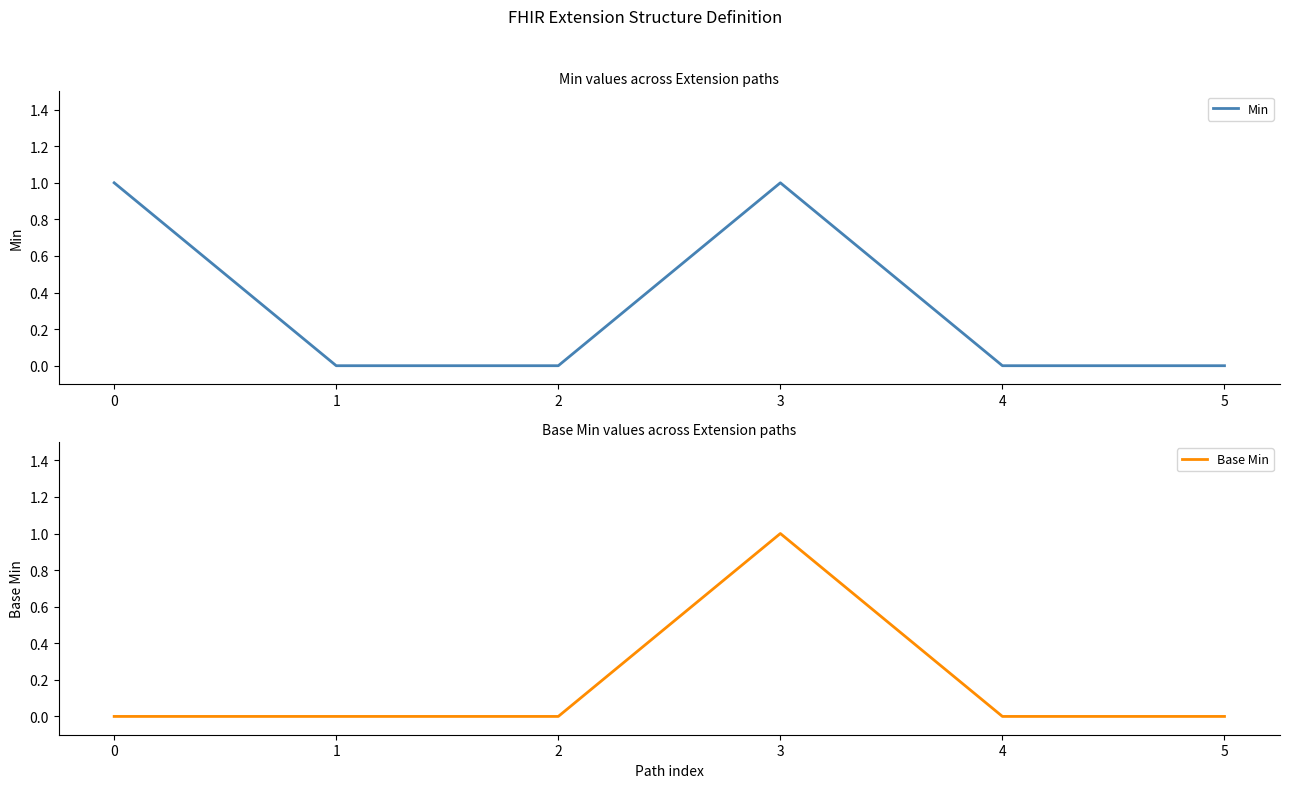

Which series has the largest total across all categories?

Min